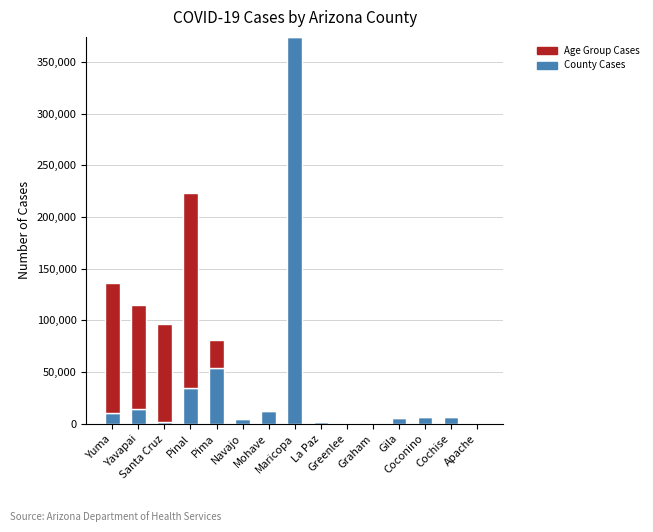

What is the sum of all County Cases values?

528815